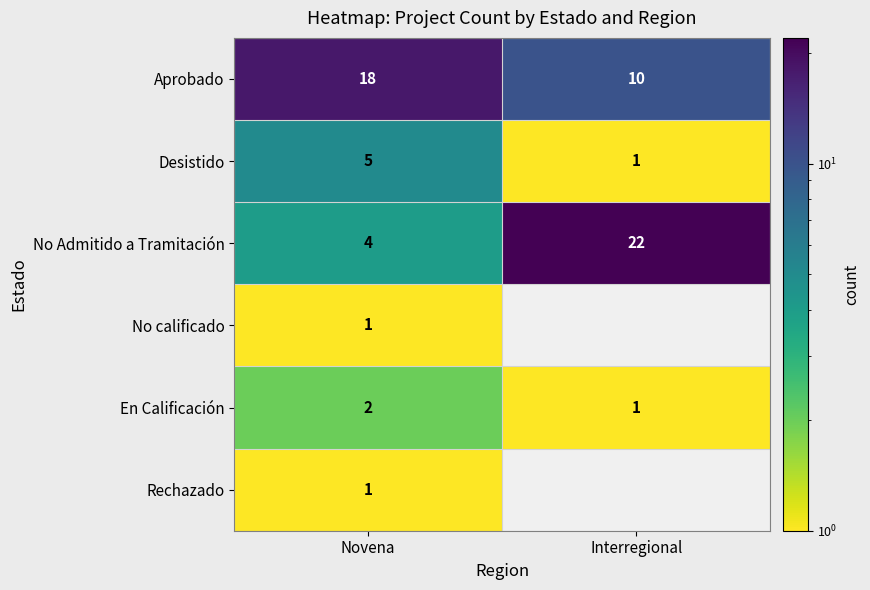

True or false: Rechazado has a value of 2 at Novena.

False